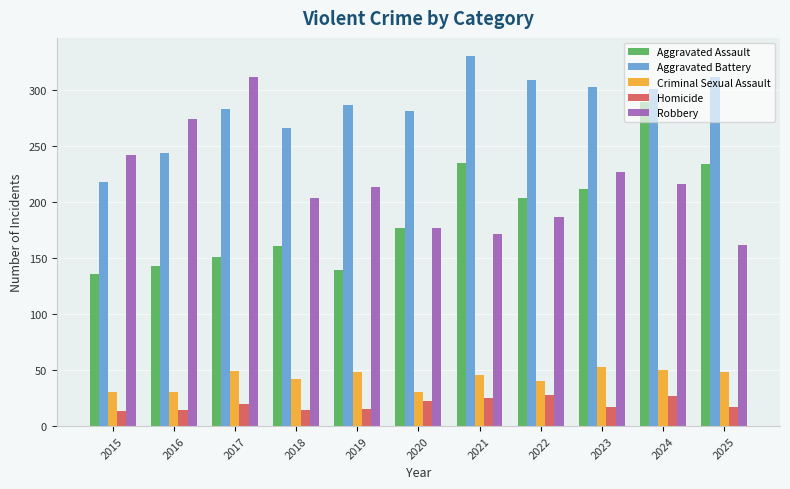

Which category has the lowest value in the Robbery series?

2025